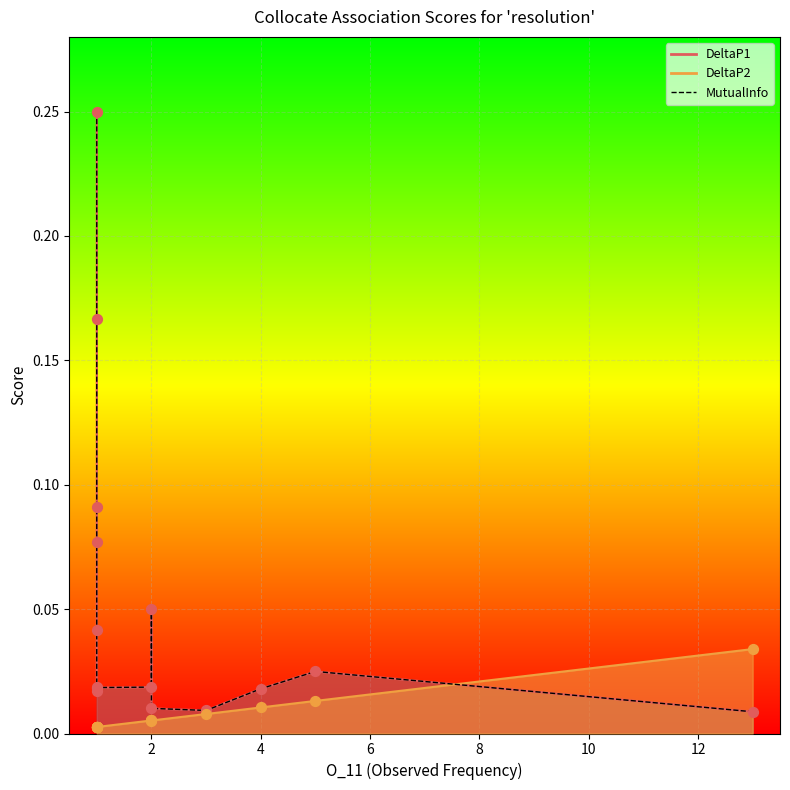

Which series has the largest total across all categories?

DeltaP1